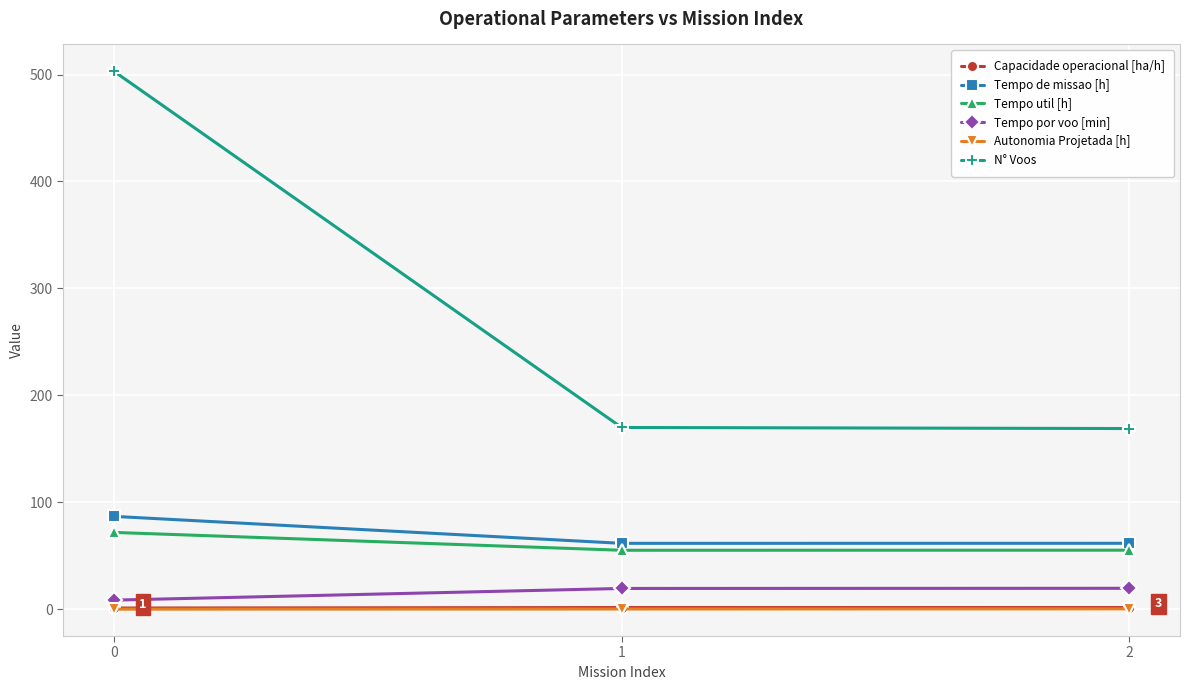

What is the maximum value shown in the chart?

503.0